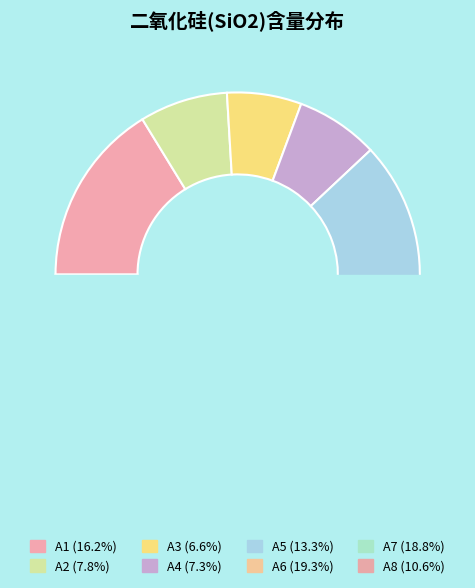

How many slices are in this pie chart?

8